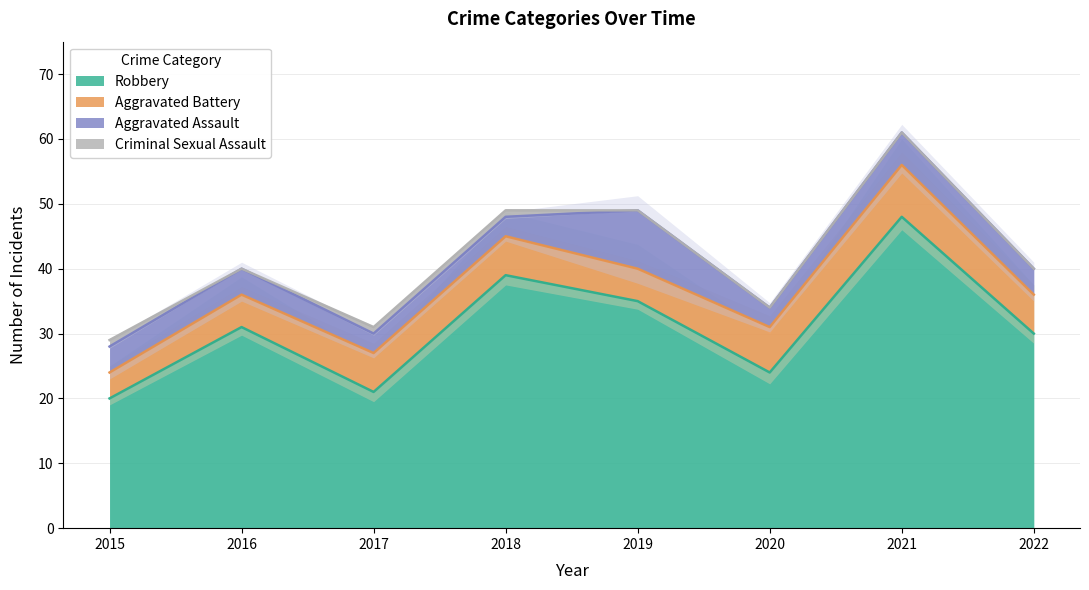

Is it true that Aggravated Battery equals 6 at 2022?

True